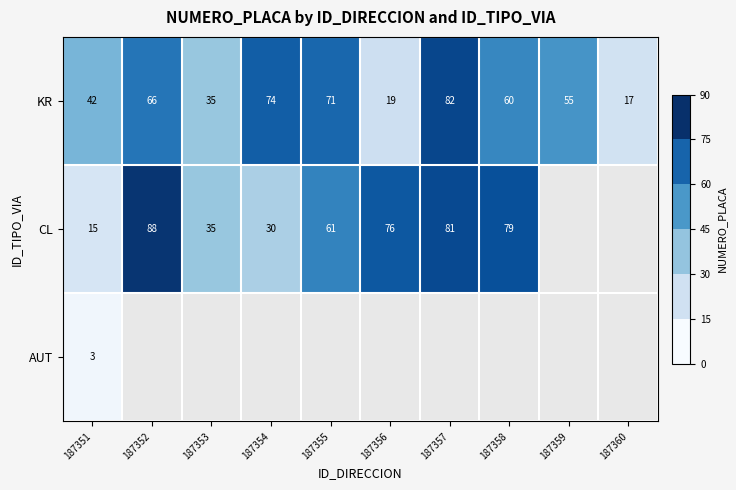

Where does the KR series first go above 60?

187352